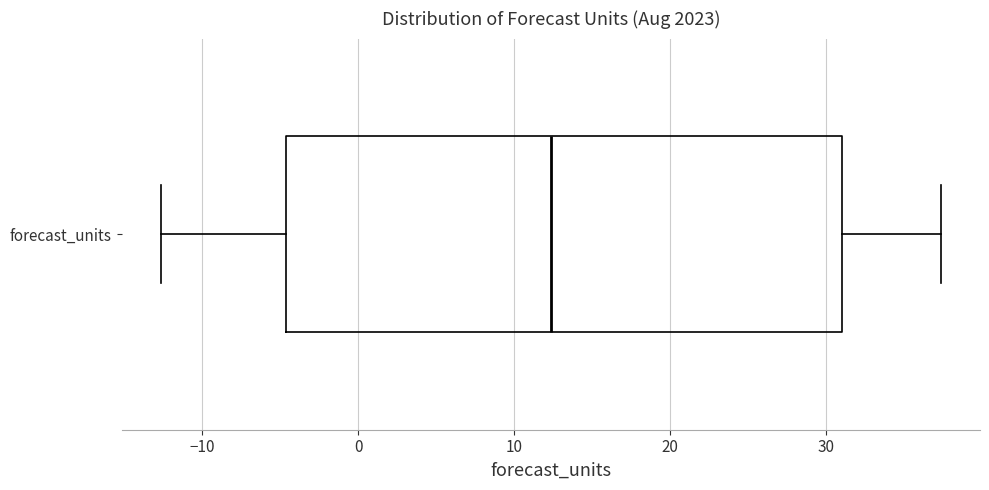

Where does the right whisker of the box for forecast_units end on the x-axis? The values are not printed on the chart, so give them approximately, as read against the axis.

37